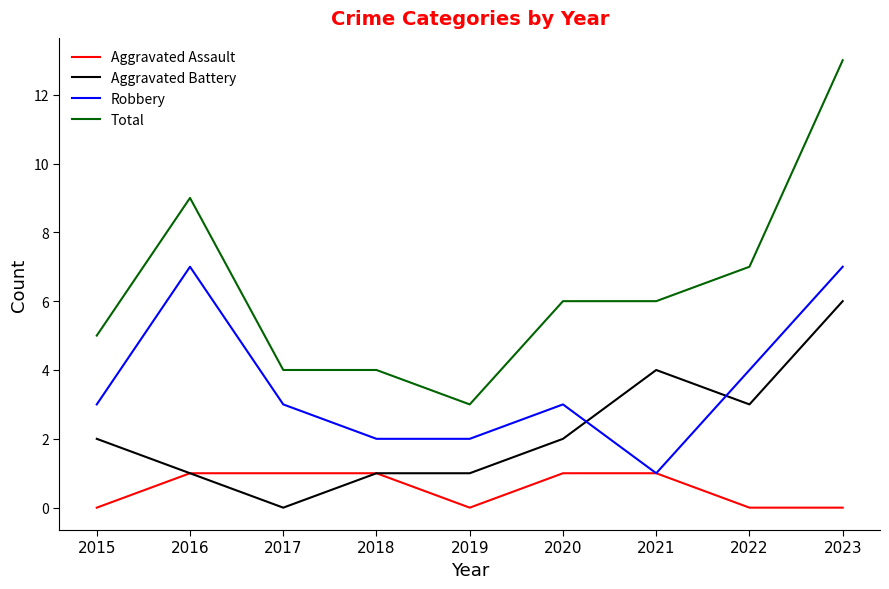

True or false: Robbery has more than 1 points higher than both neighbors.

True